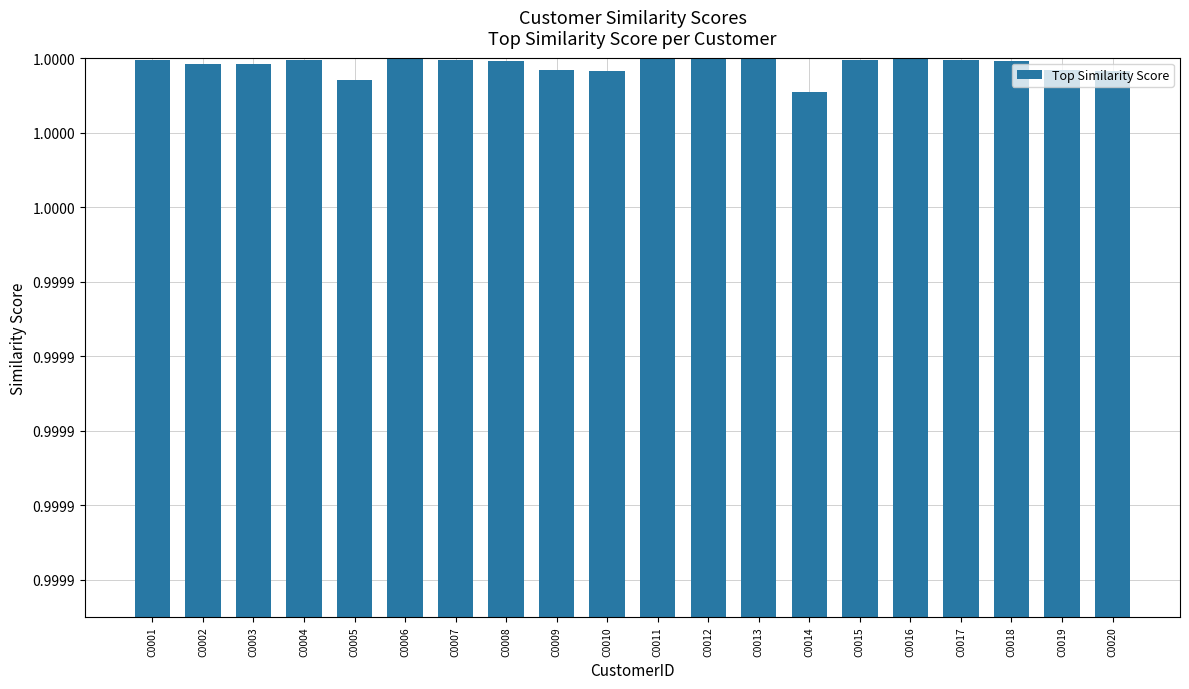

How many bars are there in total?

20